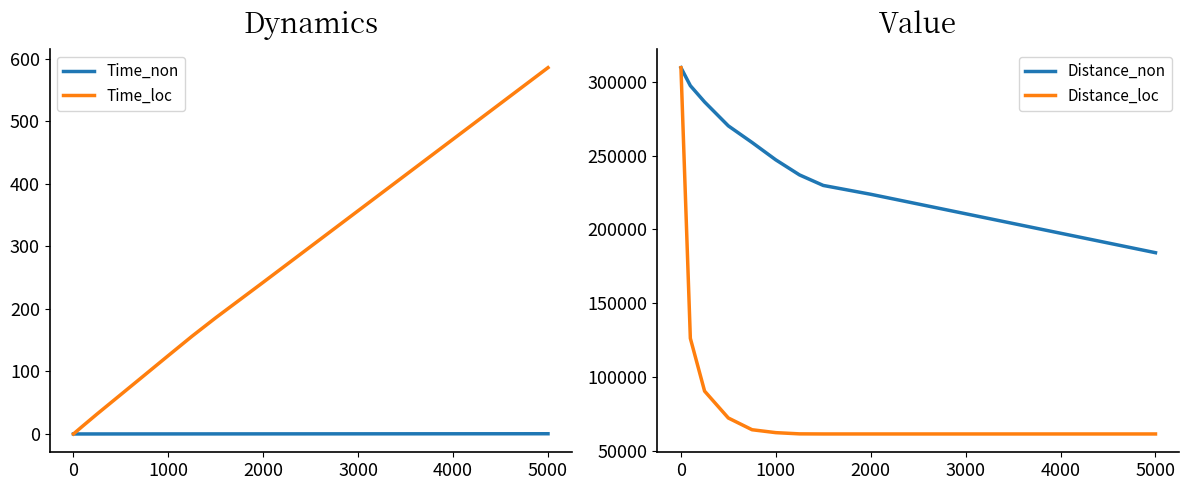

True or false: Time_non has more than 0 points higher than both neighbors.

False